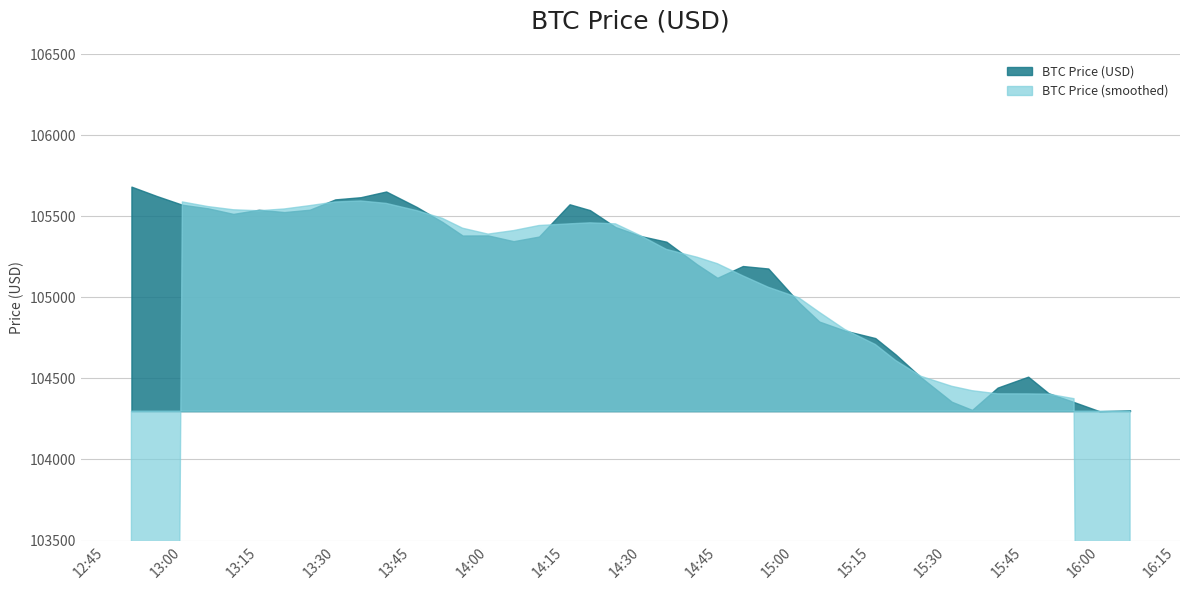

Count the number of categories in the chart.

40